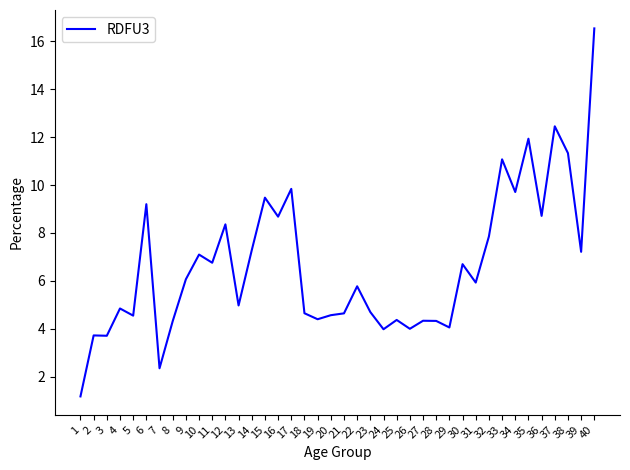

The chart shows a value of 7.5 at 25. True or false?

False